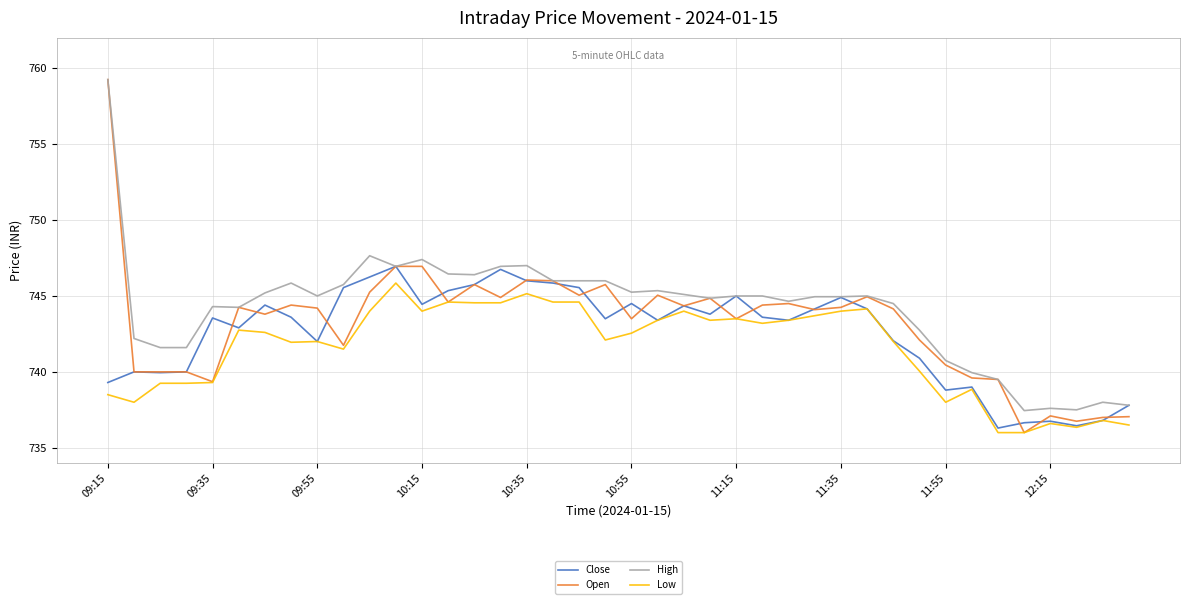

Which series has the widest spread of values?

Open